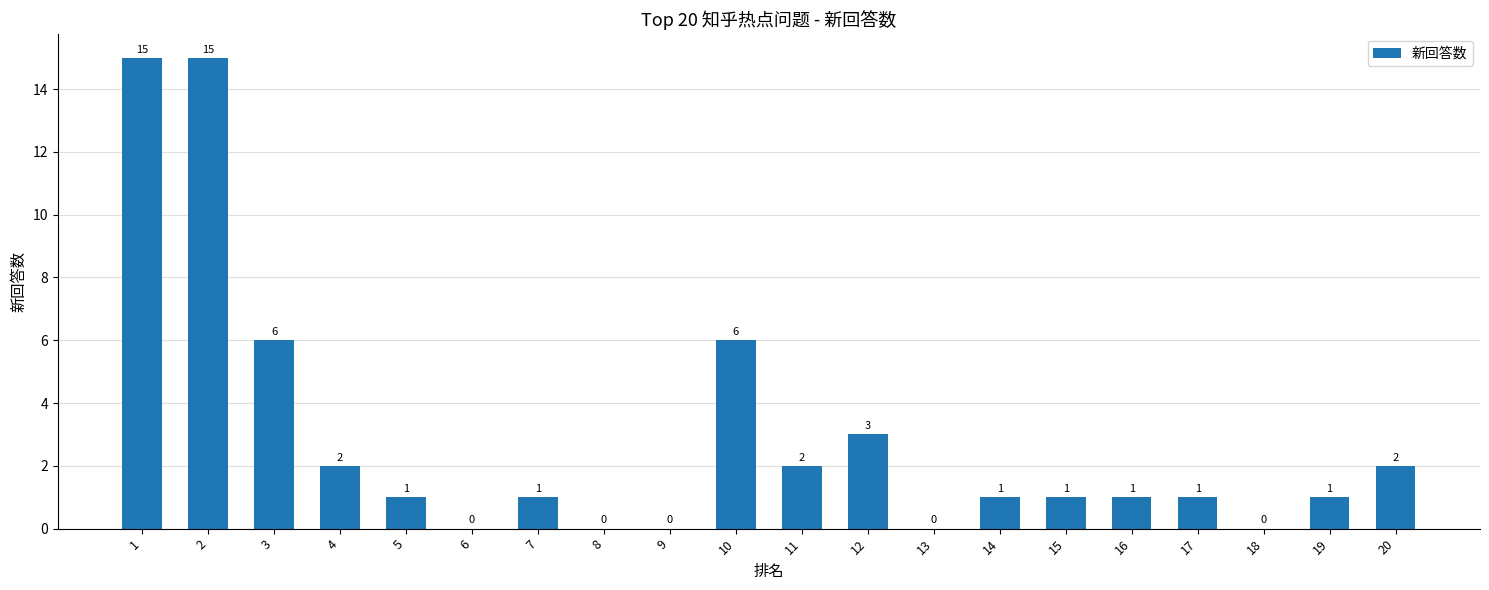

Which has a higher value, 6 or 19?

19